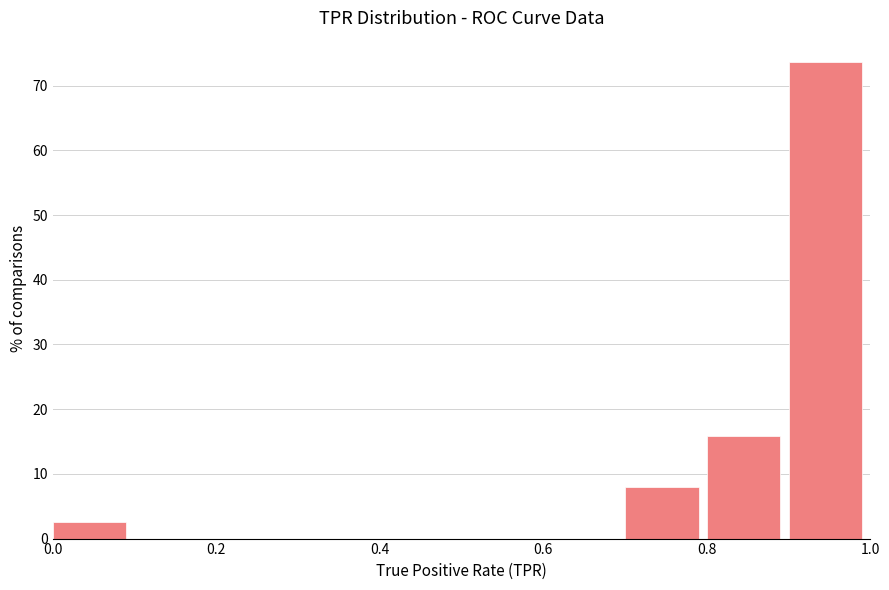

How tall is the bar that spans 0.9 to 1.0 on the x-axis? The values are not printed on the chart, so give them approximately, as read against the axis.

74